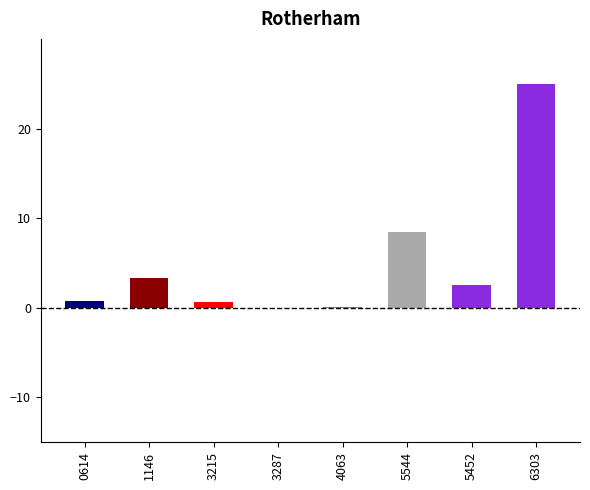

At which category does the chart reach its peak across all series?

6303